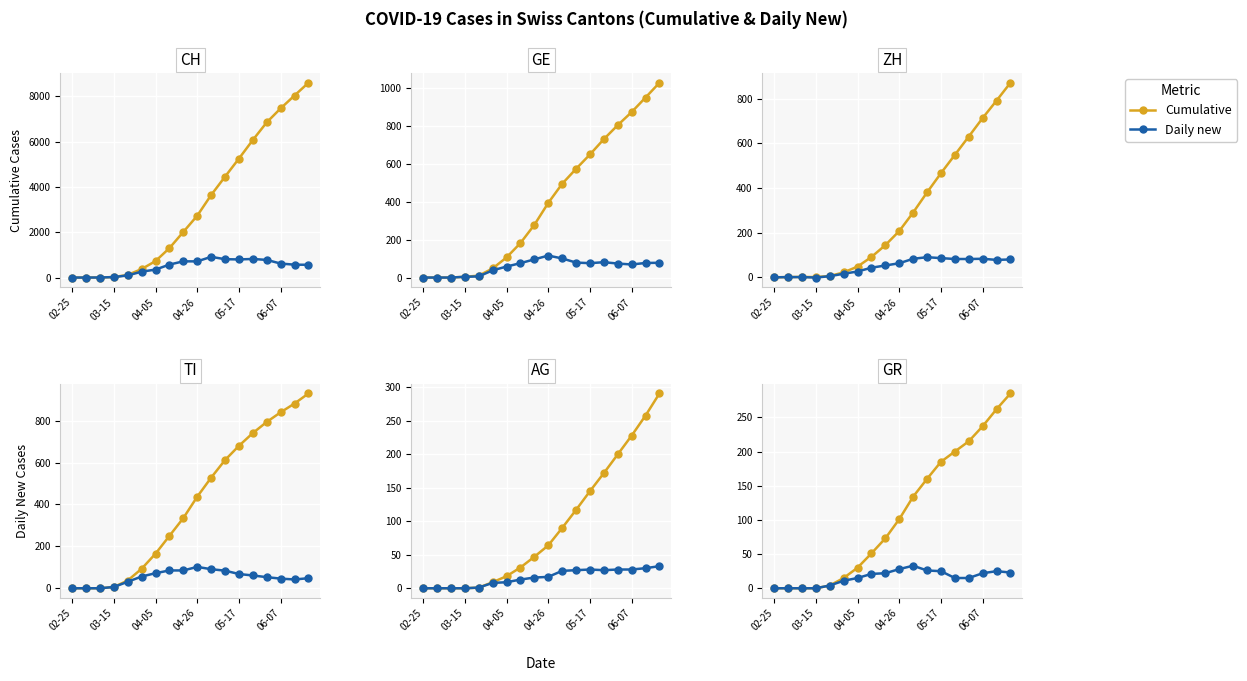

True or false: Cumulative and Daily new cross at least once.

False